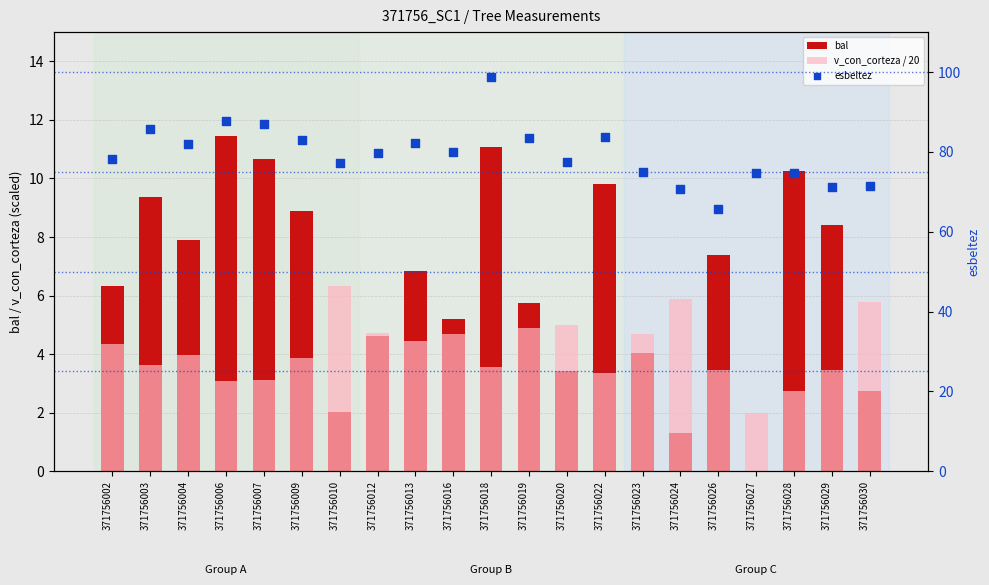

What are all the series names shown in the legend?

bal, v_con_corteza / 20, esbeltez